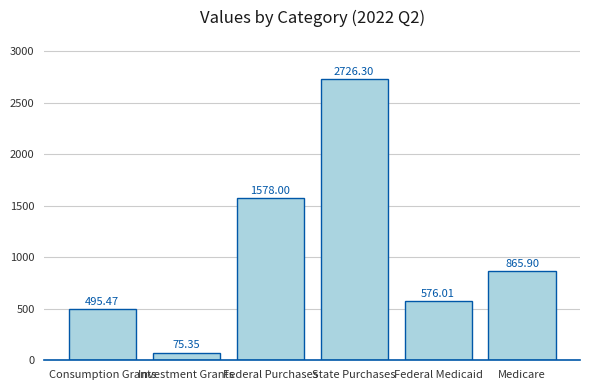

What is the sum of the values at State Purchases and Medicare?

3592.2